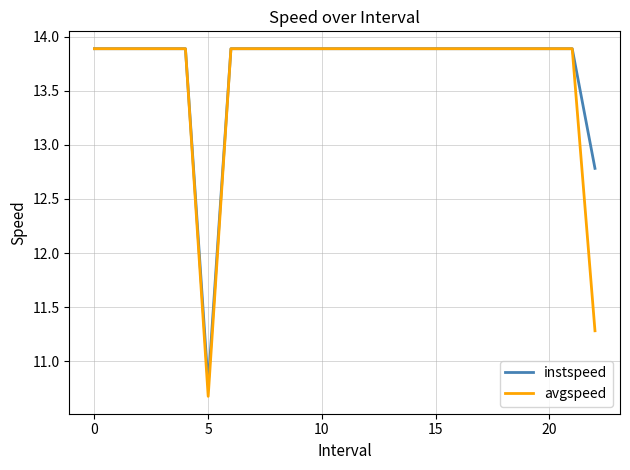

Which series has the largest range (max minus min)?

avgspeed